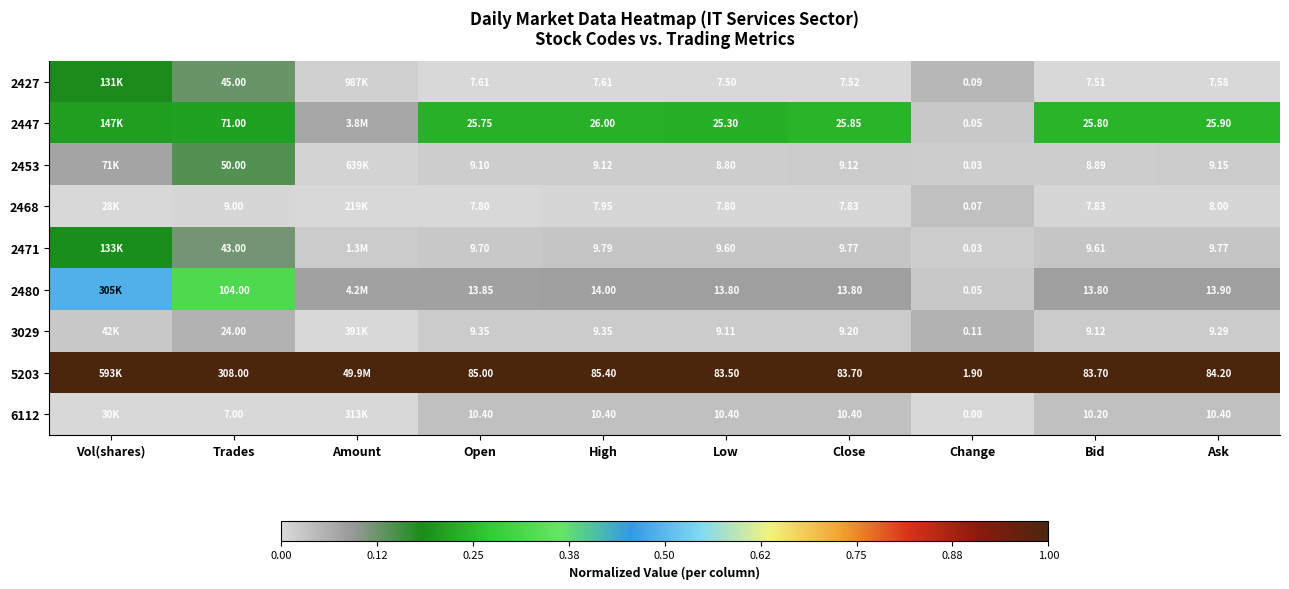

Is the value of 6112 at Close greater than the value of 5203 at Close?

No